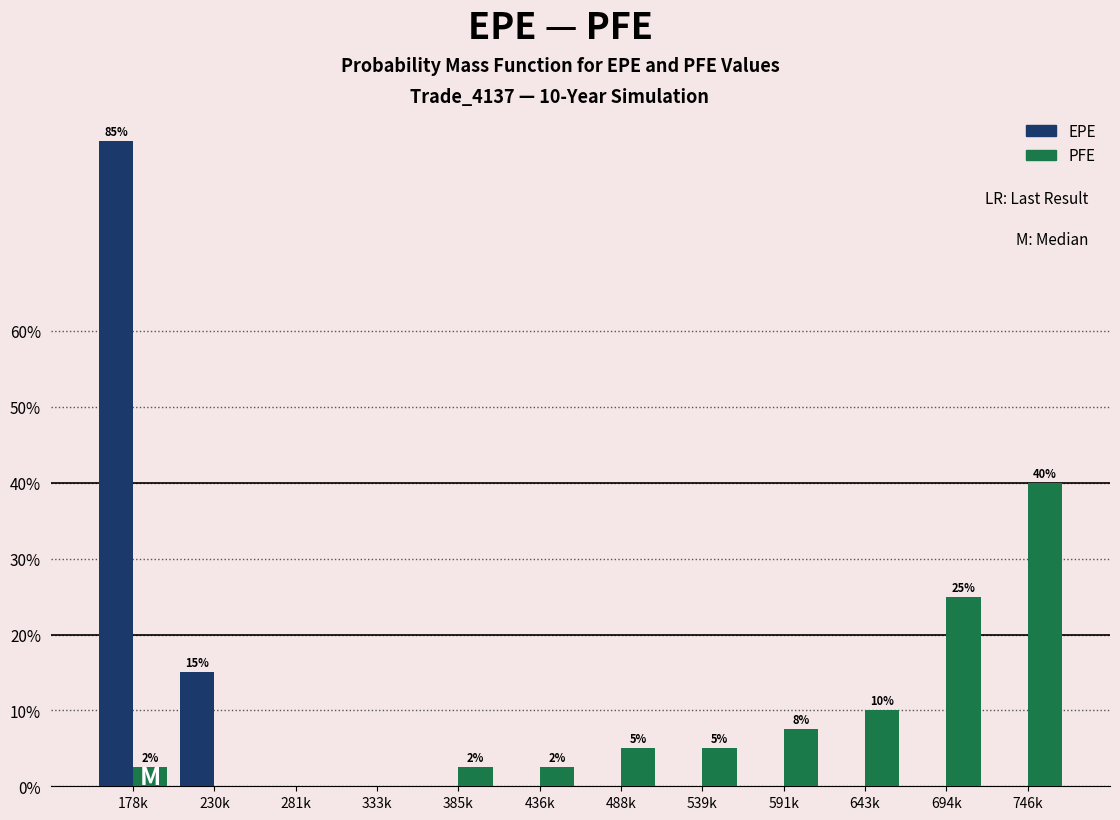

Reading left to right, list all the values displayed in this chart.

EPE: 178k=85.0	230k=15.0	281k=0.0	333k=0.0	385k=0.0	436k=0.0	488k=0.0	539k=0.0	591k=0.0	643k=0.0	694k=0.0	746k=0.0
PFE: 178k=2.5	230k=0.0	281k=0.0	333k=0.0	385k=2.5	436k=2.5	488k=5.0	539k=5.0	591k=7.5	643k=10.0	694k=25.0	746k=40.0